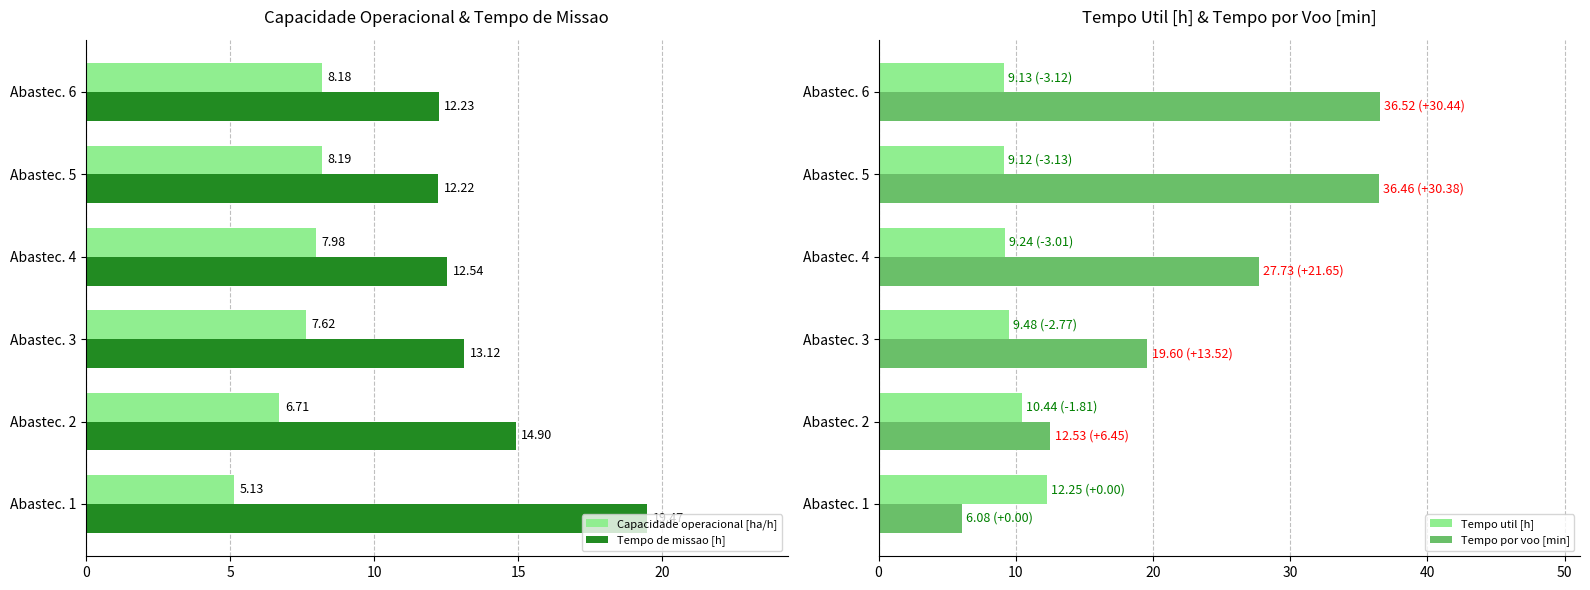

Reading right to left, transcribe all the data shown in this chart.

Capacidade operacional [ha/h]: 8.2	8.2	8.0	7.6	6.7	5.1
Tempo de missao [h]: 12.2	12.2	12.5	13.1	14.9	19.5
Tempo util [h]: 9.1	9.1	9.2	9.5	10.4	12.2
Tempo por voo [min]: 36.5	36.5	27.7	19.6	12.5	6.1